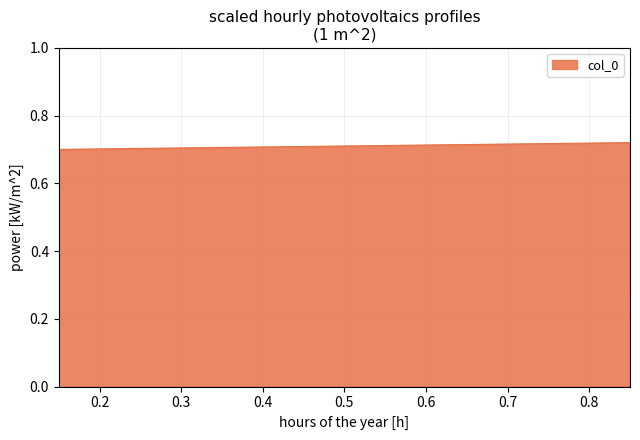

What is the sum of the values at 0.15 and 0.85?

1.4